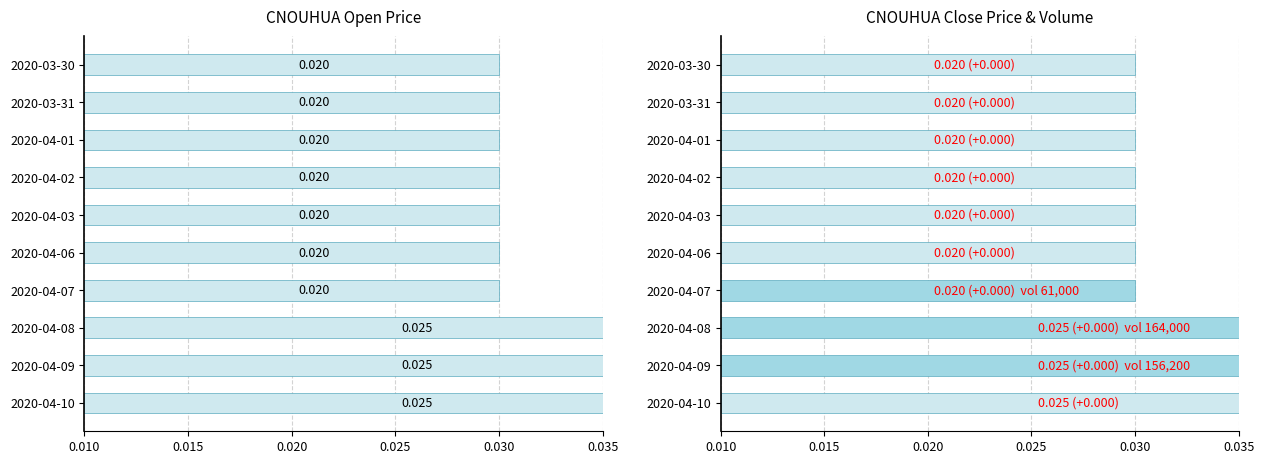

How many bars are there in each group?

2